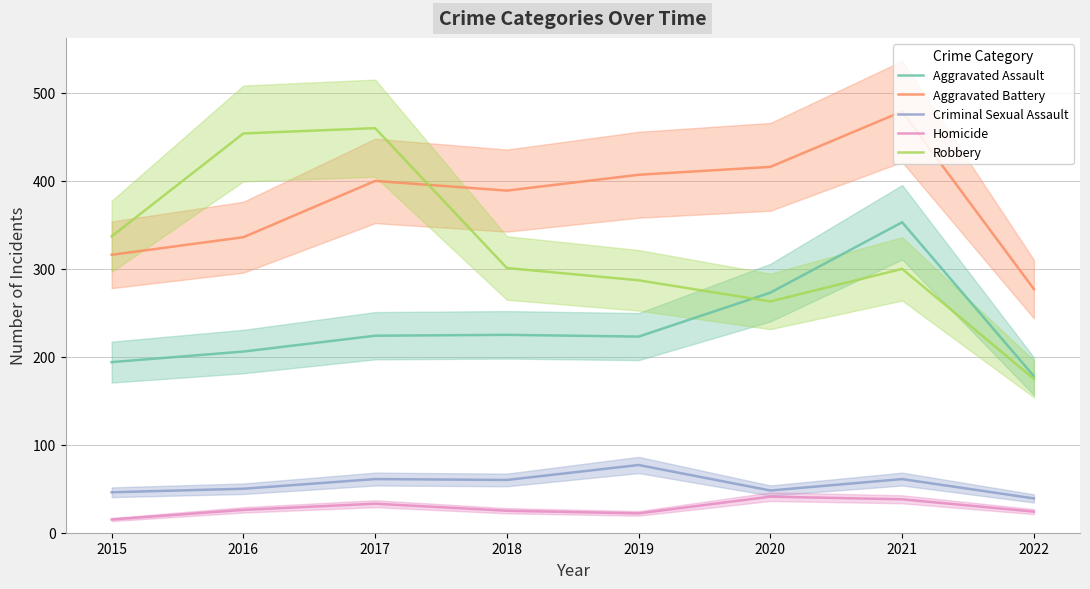

The Homicide series shows 13 at 2020. True or false?

False